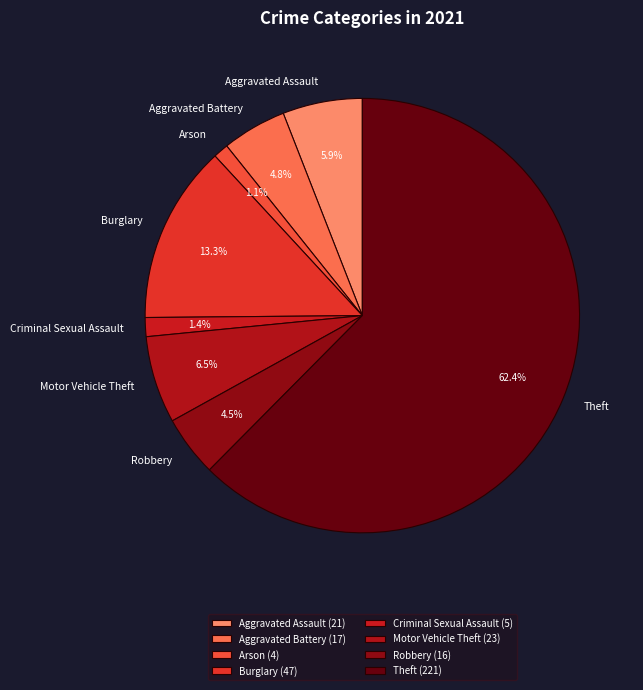

True or false: Arson accounts for 9% of the total.

False